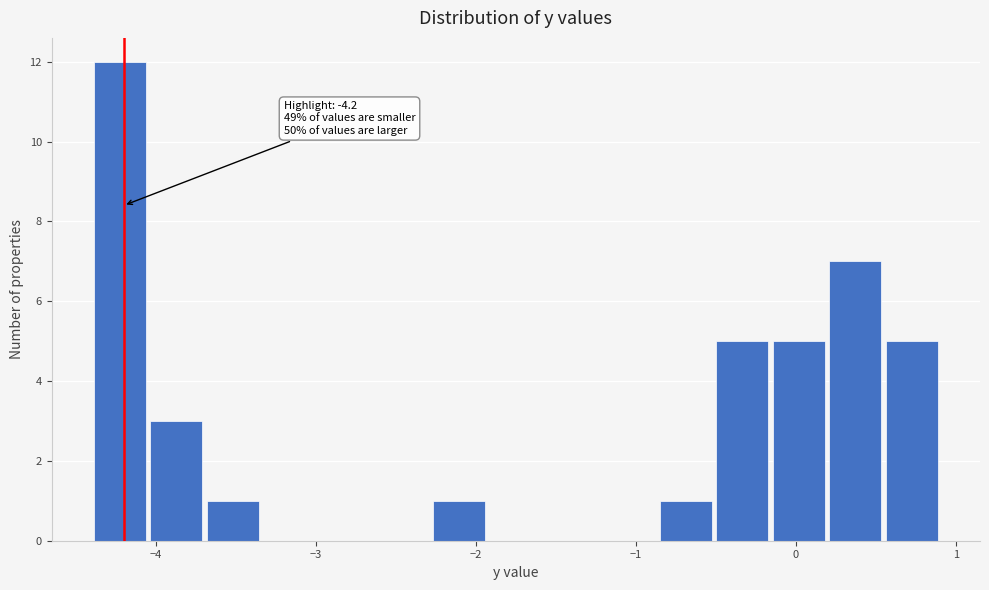

Read against the x-axis, roughly where is the centre of the tallest bar?

-4.2